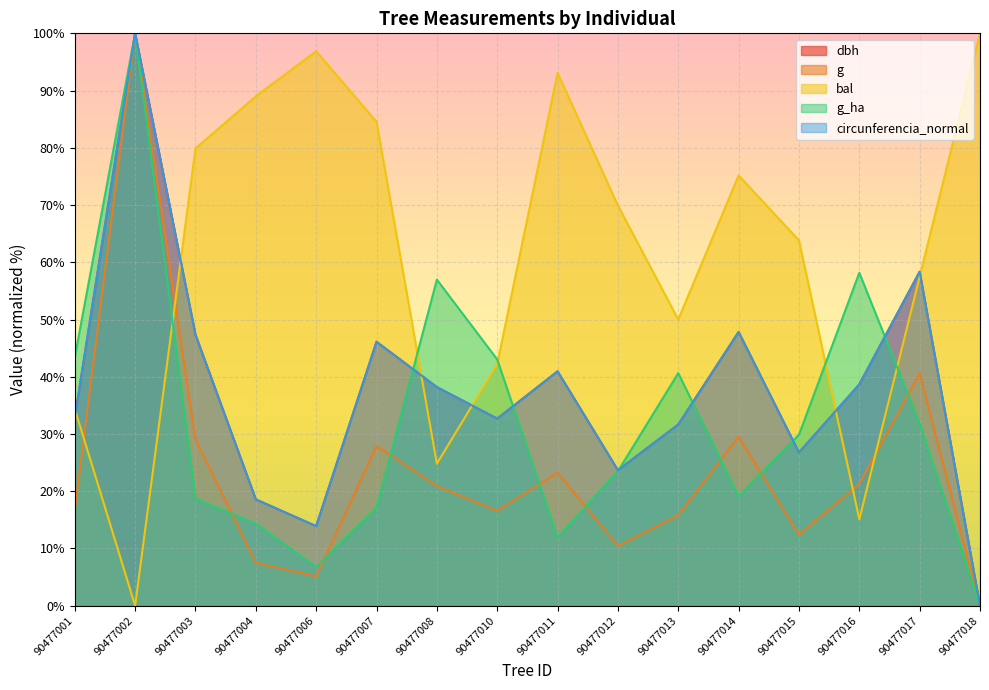

After their last crossing, which series has the higher values: bal or dbh?

bal